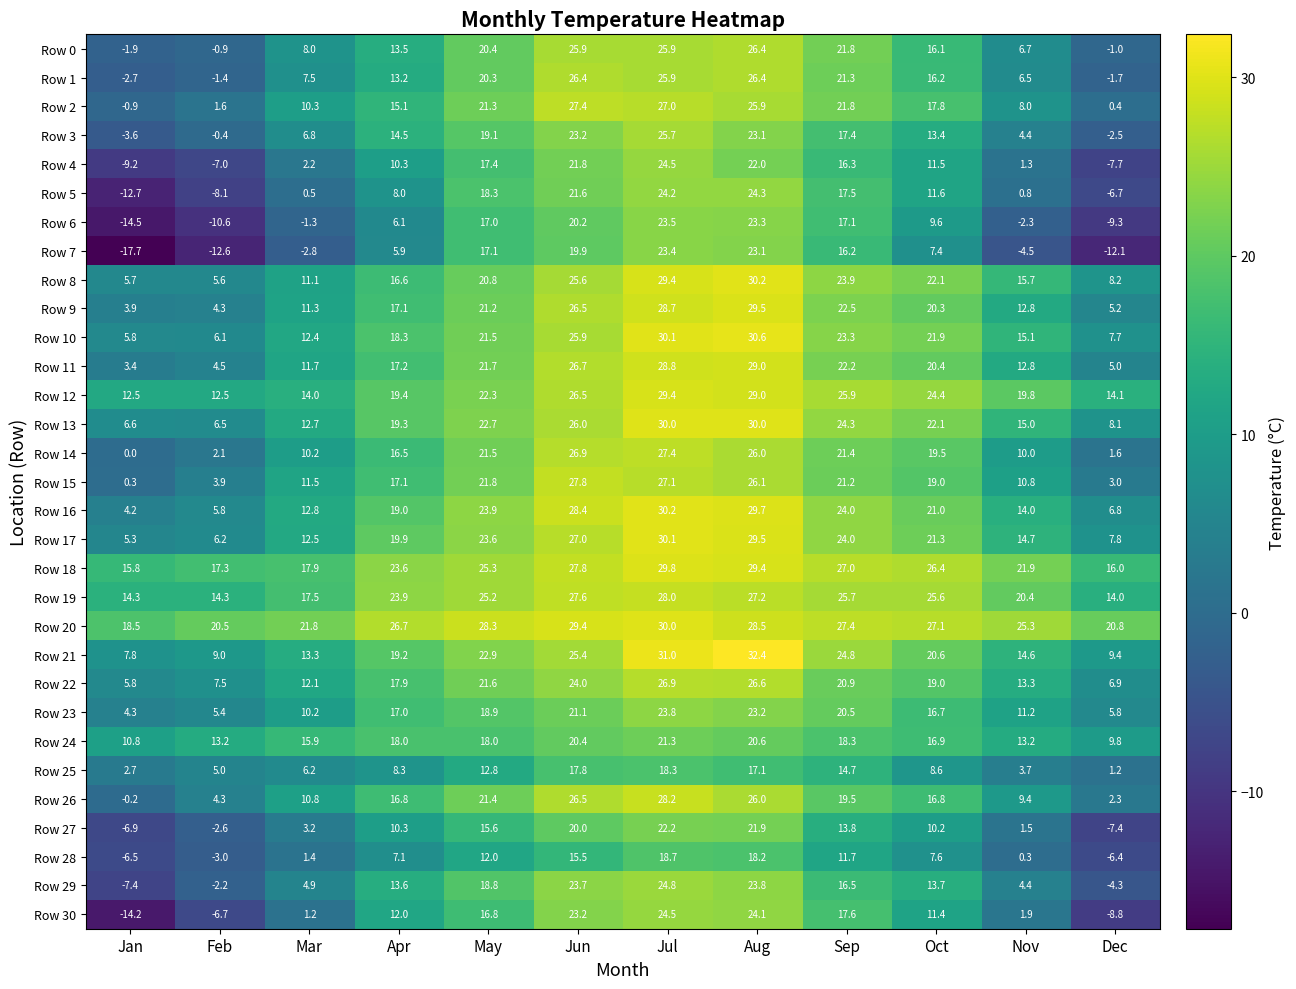

True or false: Row 26 has a value of 16.8 at Apr.

True